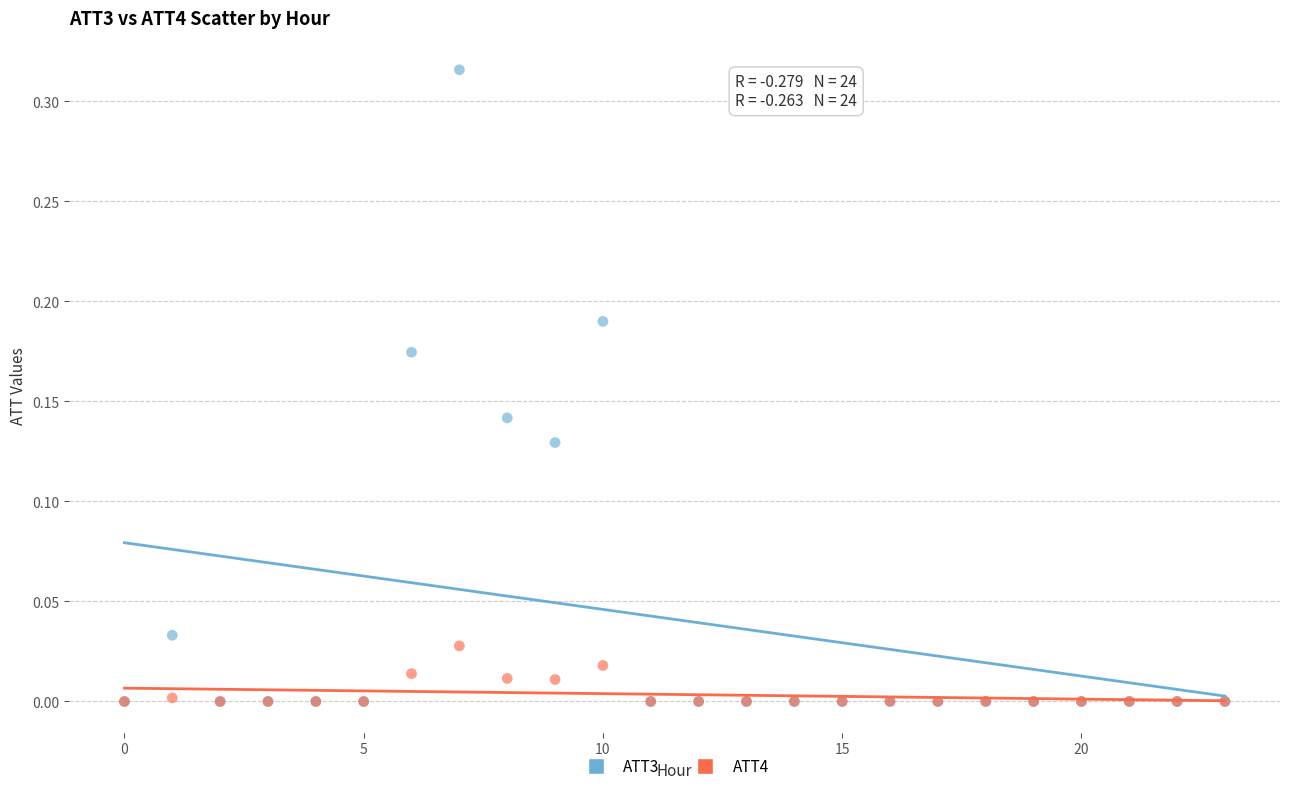

Which series has the largest Y range (max minus min)?

ATT3